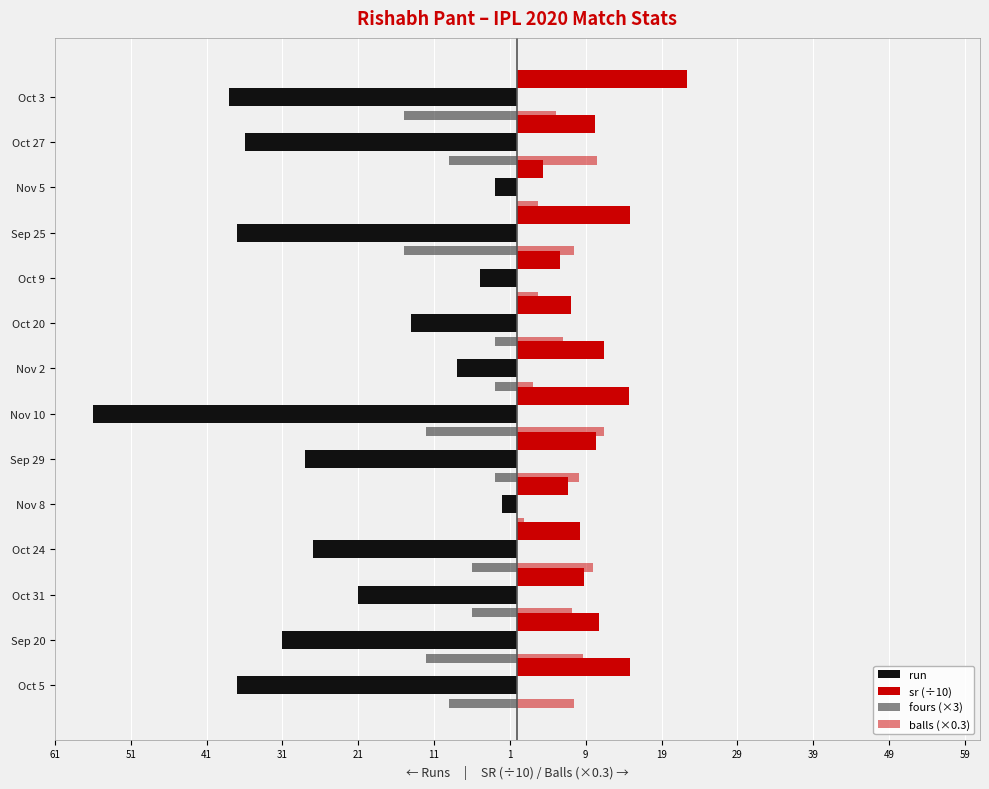

How many groups of bars are there?

14